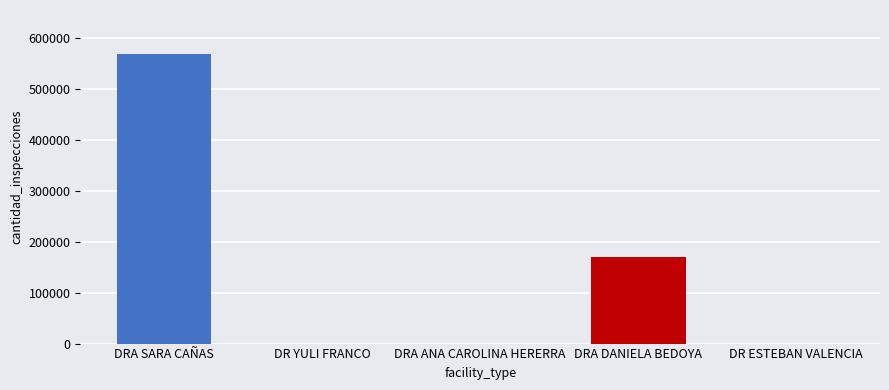

Is it true that the value at DRA DANIELA BEDOYA is 227914?

False